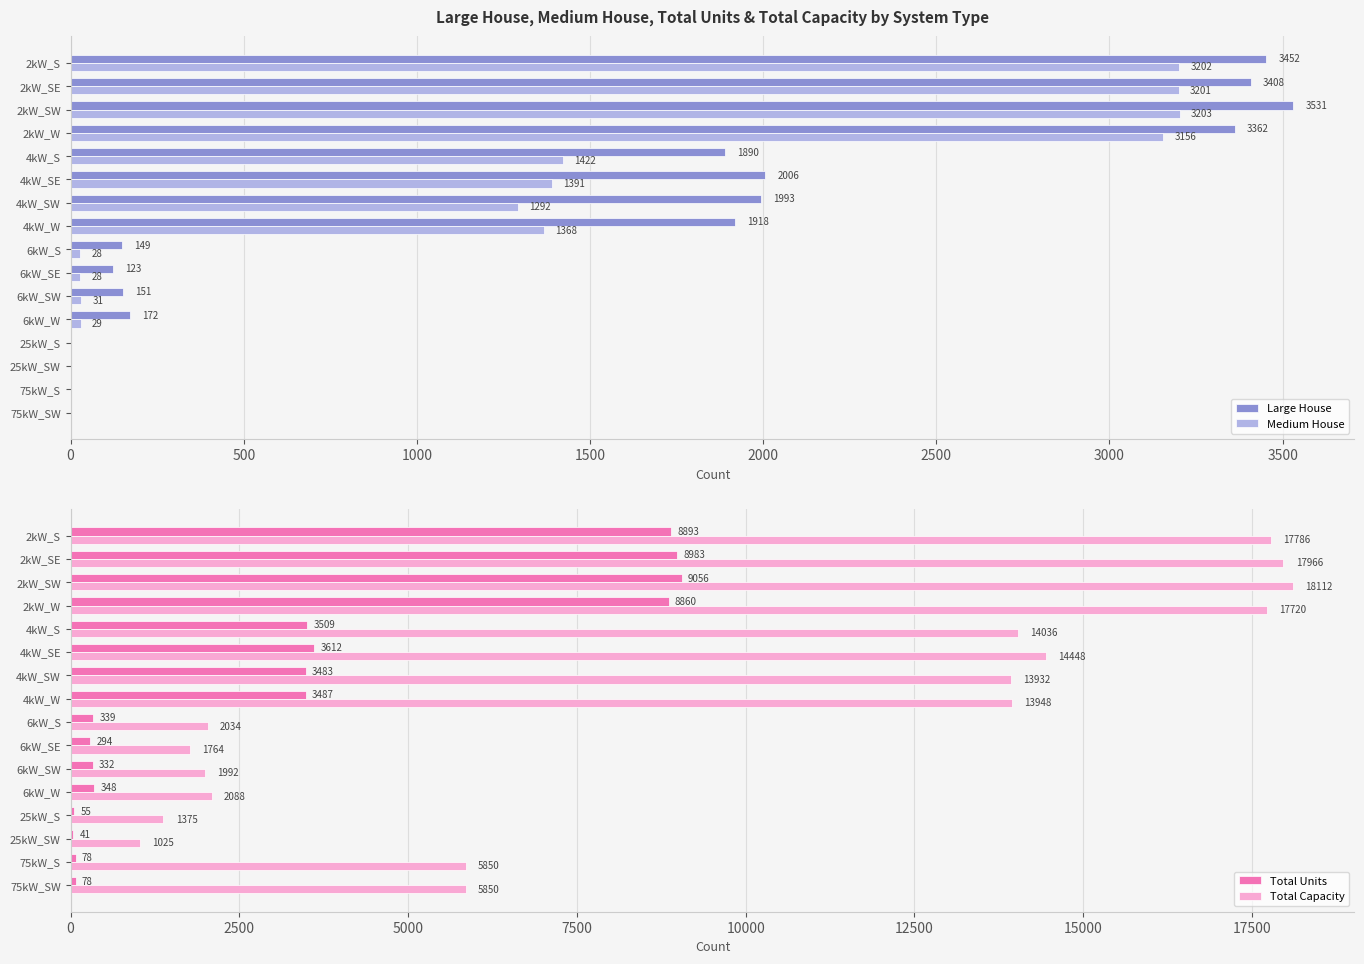

How many bars are there in each group?

4